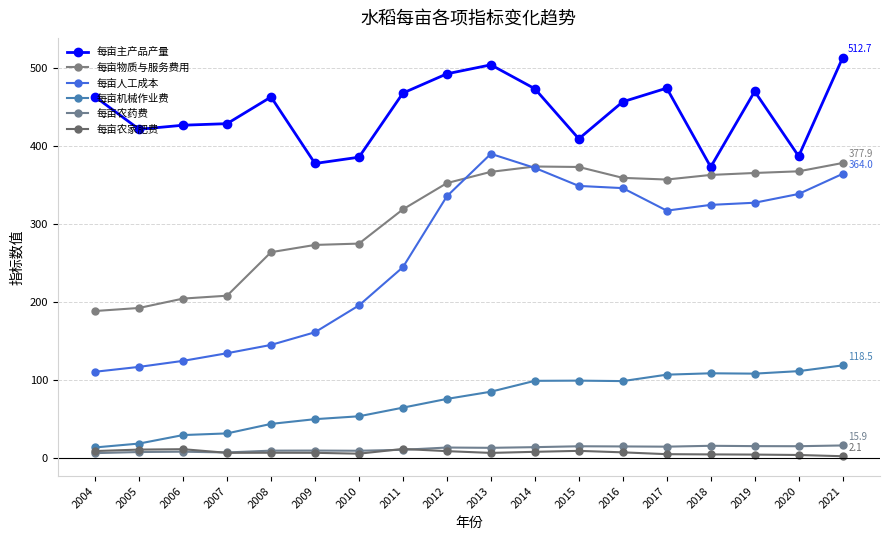

Where is the first local minimum for 每亩农药费?

2007